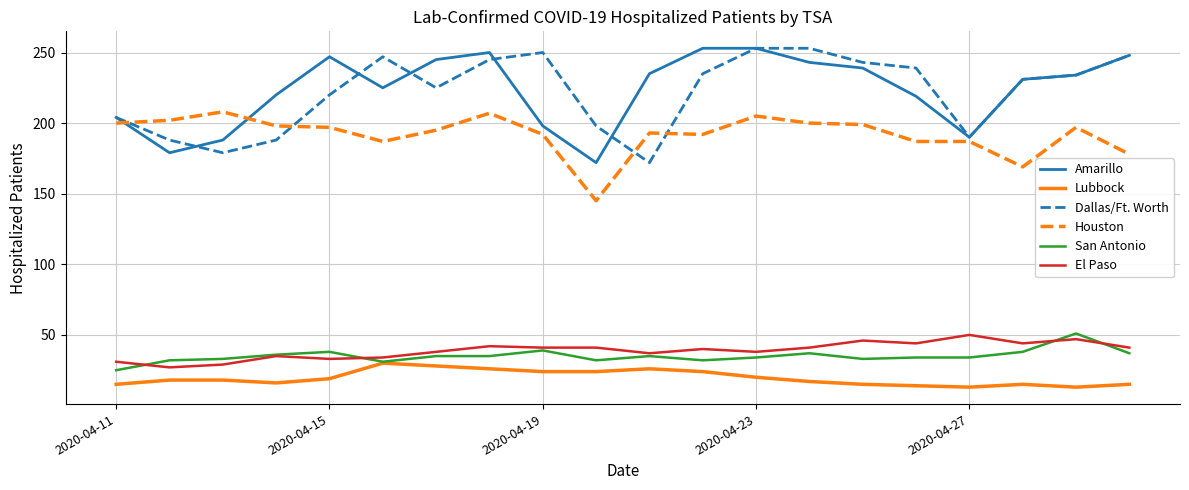

Which series ends up on top after the final intersection of Amarillo and Houston?

Amarillo